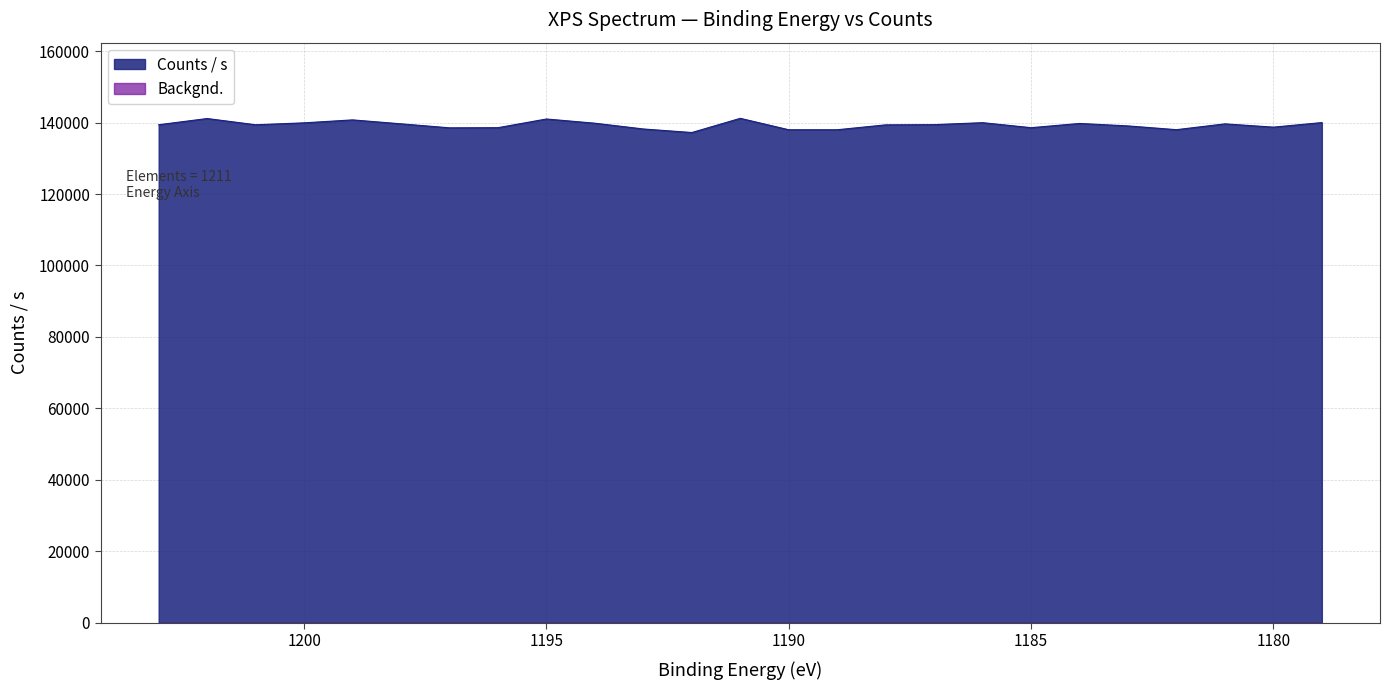

At which category does the data reach its first local peak?

1202